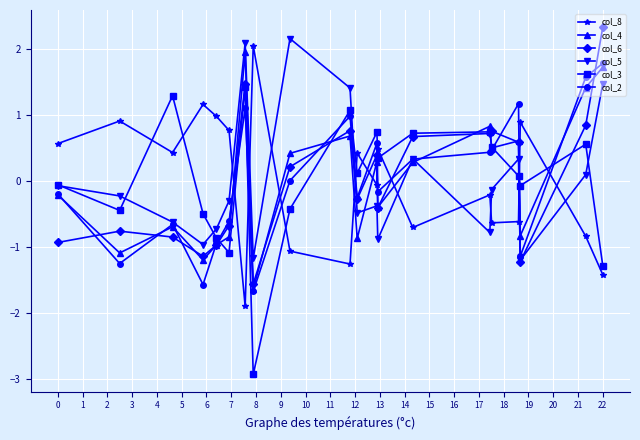

How many values in the col_4 series exceed 0?

10